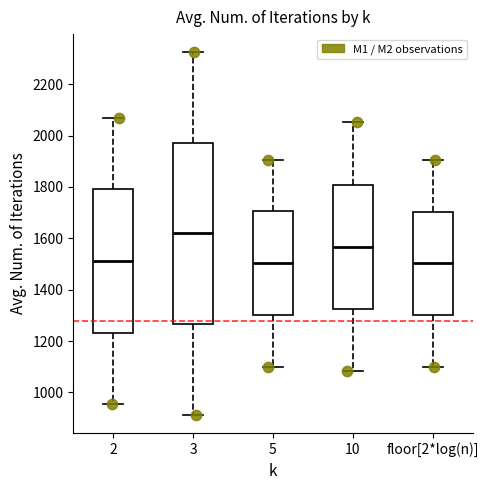

Reading left to right, read every box against the y-axis: the position of its median line, the range the box covers, and the ends of its whiskers. The values are not printed on the chart, so give them approximately, as read against the axis.

2: median 1520, box 1240 to 1800, whiskers 960 to 2060
3: median 1620, box 1260 to 1980, whiskers 920 to 2320
5: median 1500, box 1300 to 1700, whiskers 1100 to 1900
10: median 1560, box 1320 to 1800, whiskers 1080 to 2060
floor[2*log(n)]: median 1500, box 1300 to 1700, whiskers 1100 to 1900